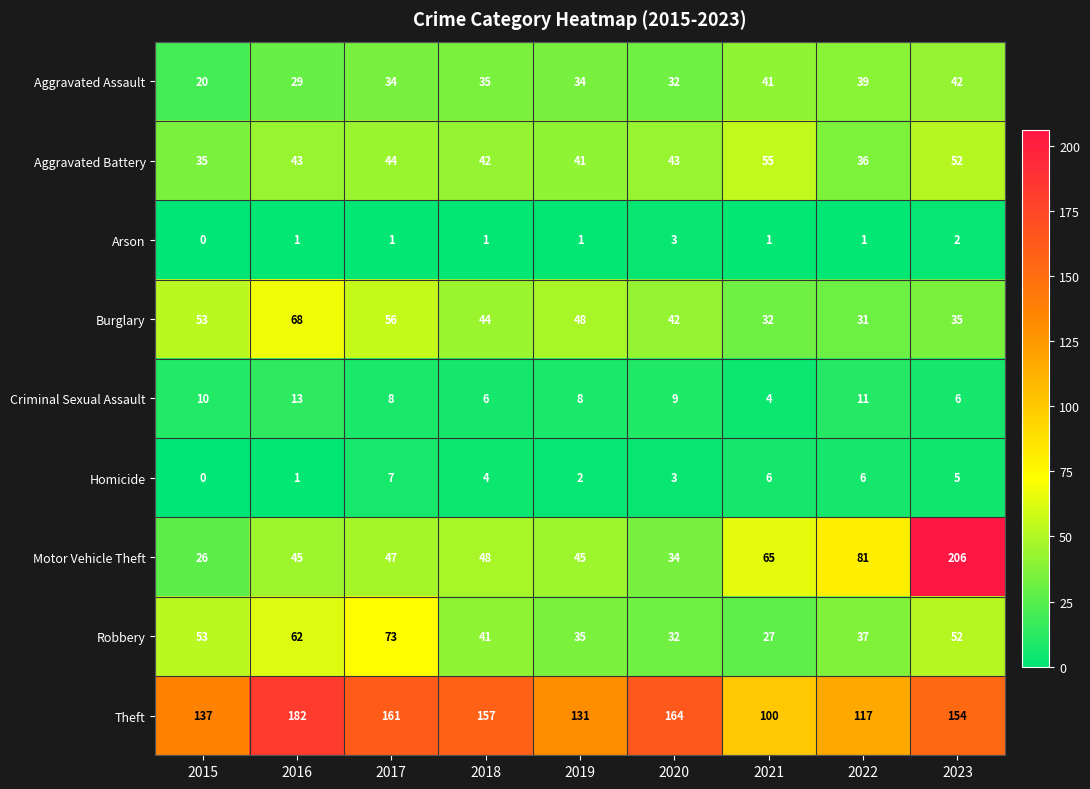

Which label corresponds to the smallest value in the chart?

2015